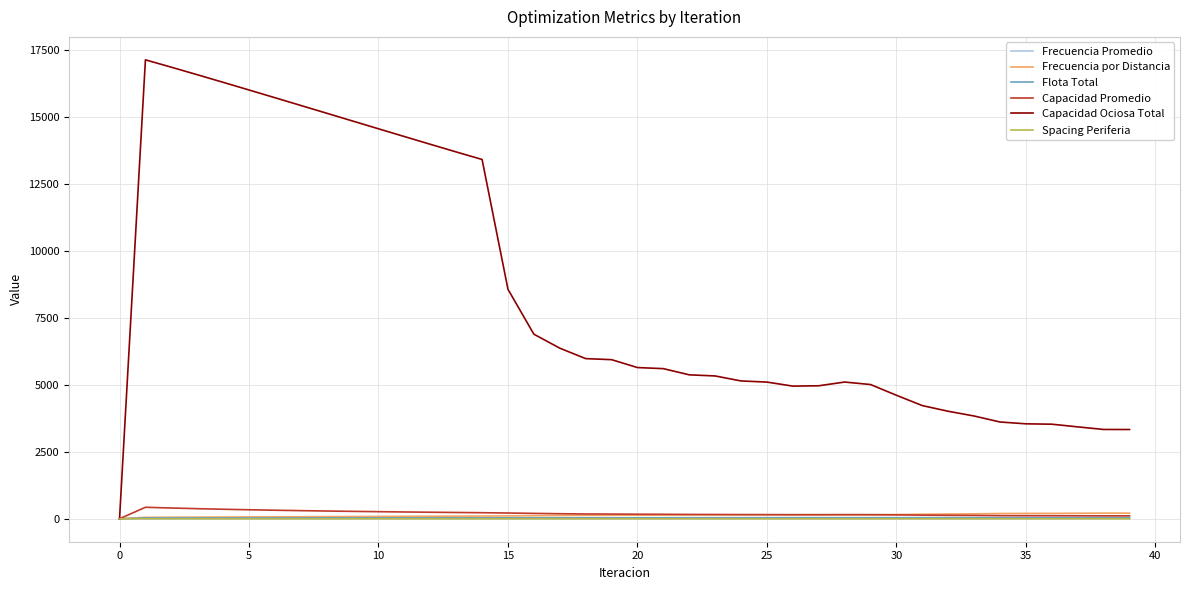

What are all the series names shown in the legend?

Frecuencia Promedio, Frecuencia por Distancia, Flota Total, Capacidad Promedio, Capacidad Ociosa Total, Spacing Periferia